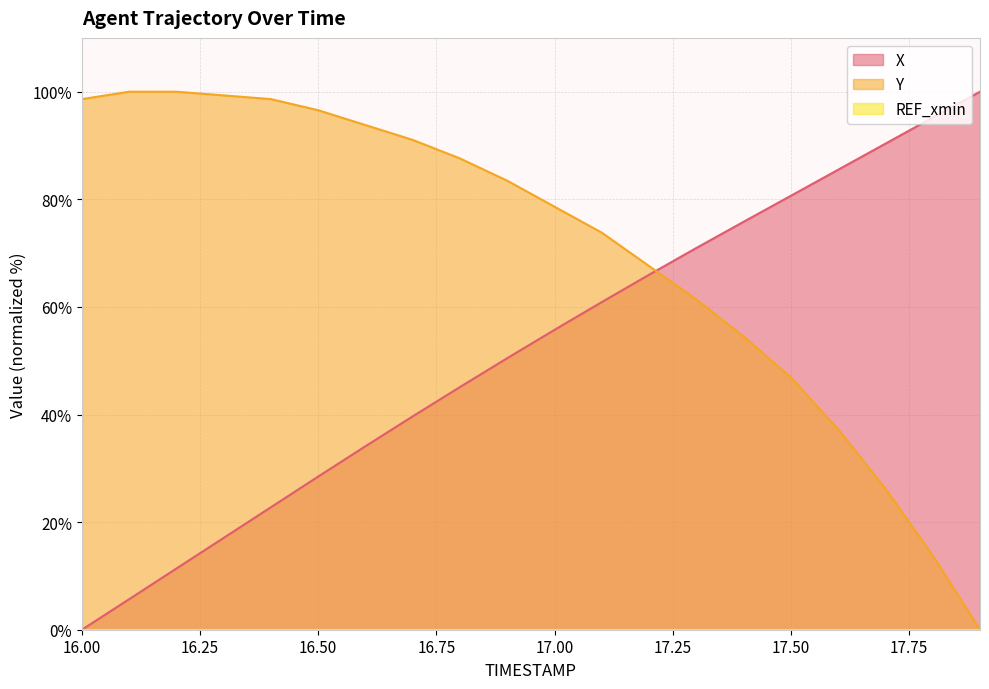

Is the value of Y at 16.50 greater than the value of X at 16.50?

Yes